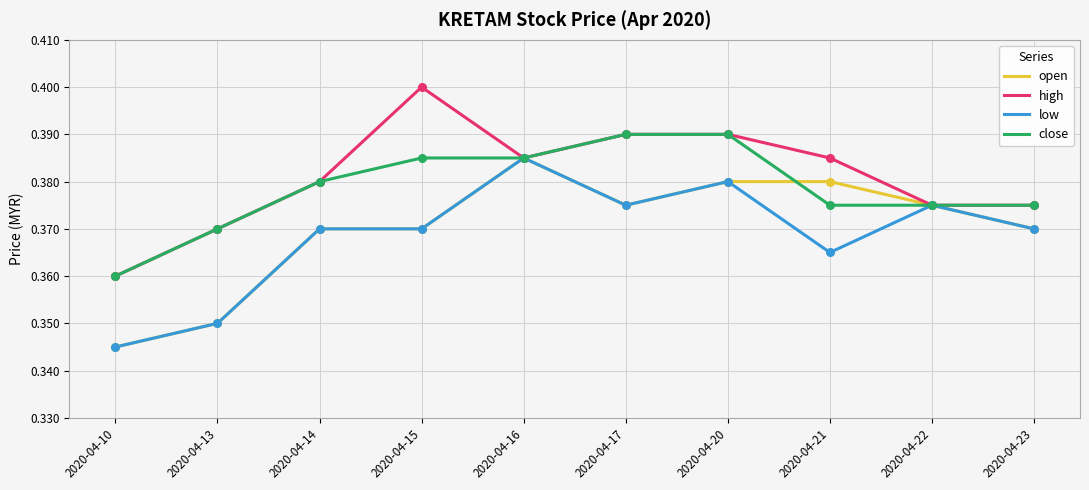

Which label corresponds to the smallest value in the chart?

2020-04-10